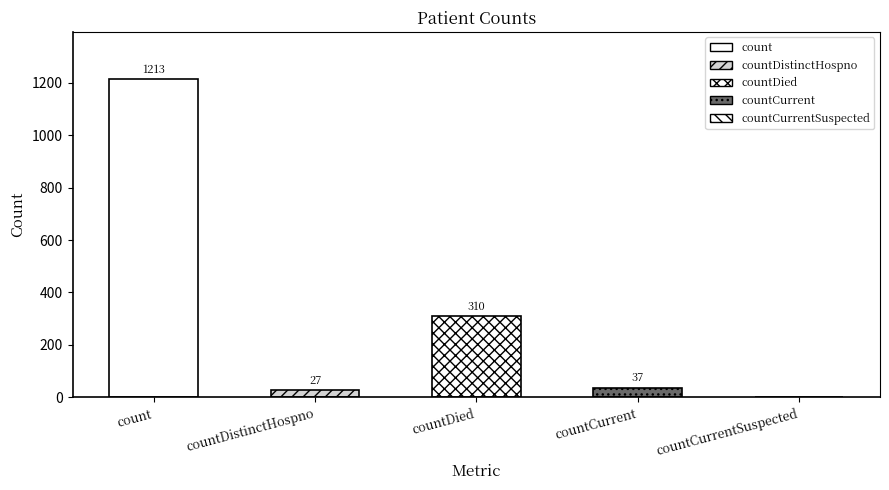

Rank the categories by value from highest to lowest.

count, countDied, countCurrent, countDistinctHospno, countCurrentSuspected